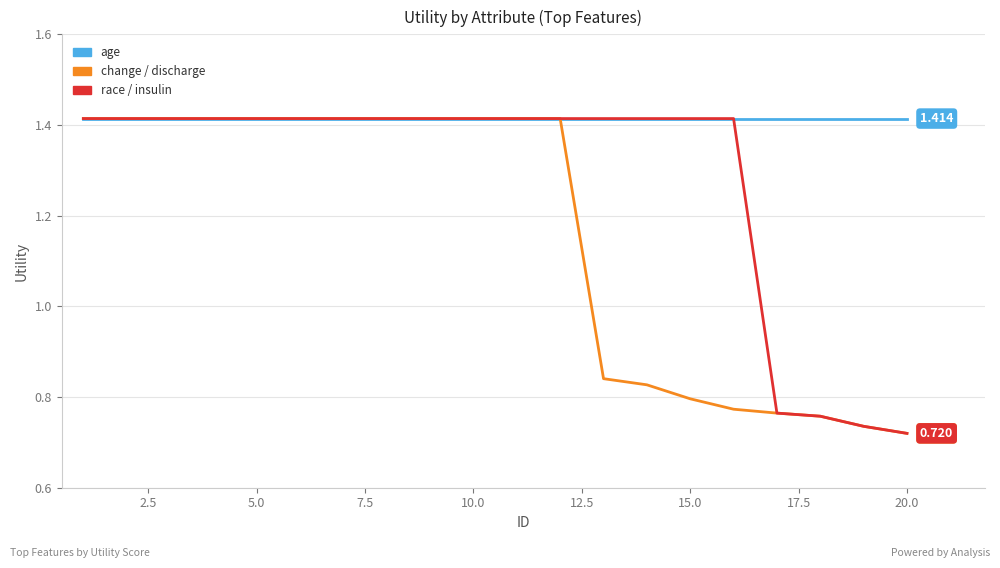

Rank the series by their average value, from highest to lowest.

age, race / insulin, change / discharge